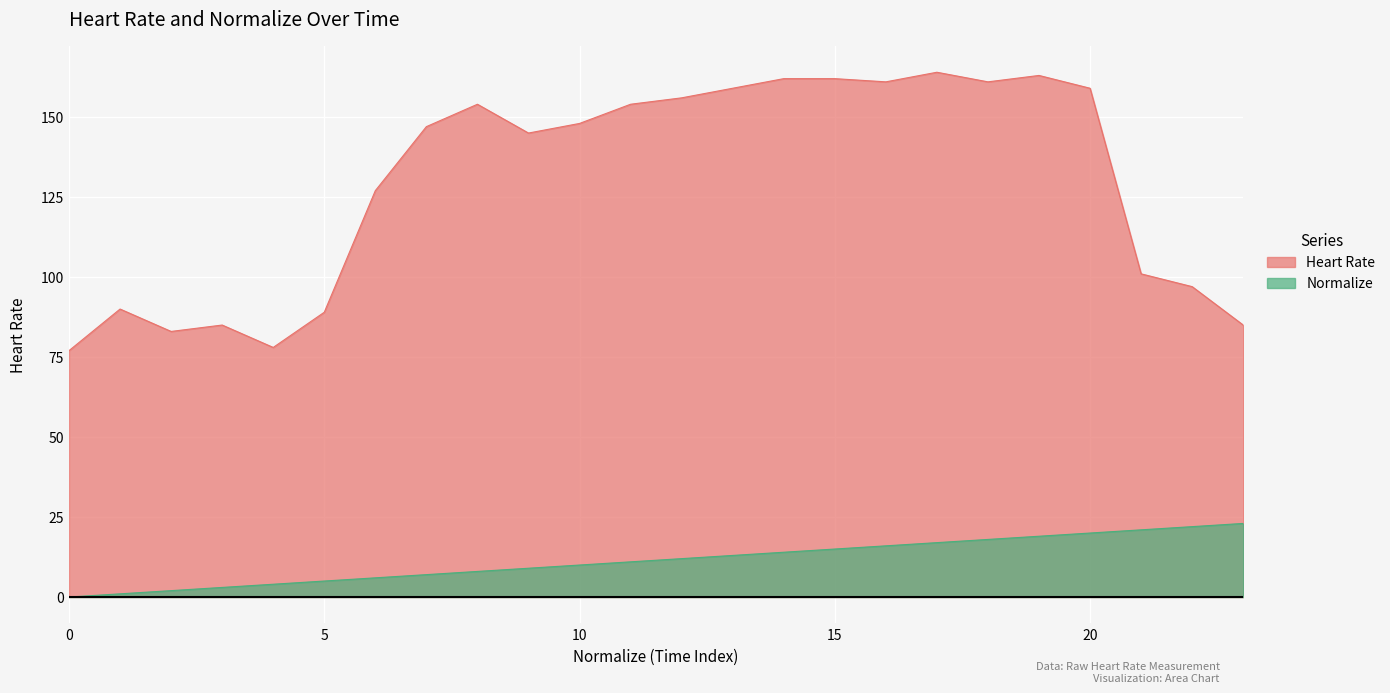

What is the difference between the Normalize values at 15 and 22?

7